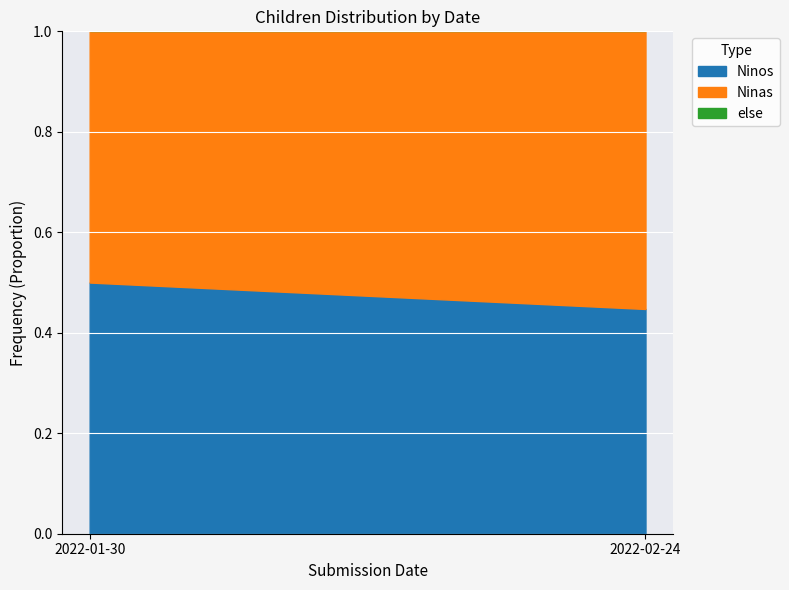

What is the total value across all series at 2022-02-24?

1.0